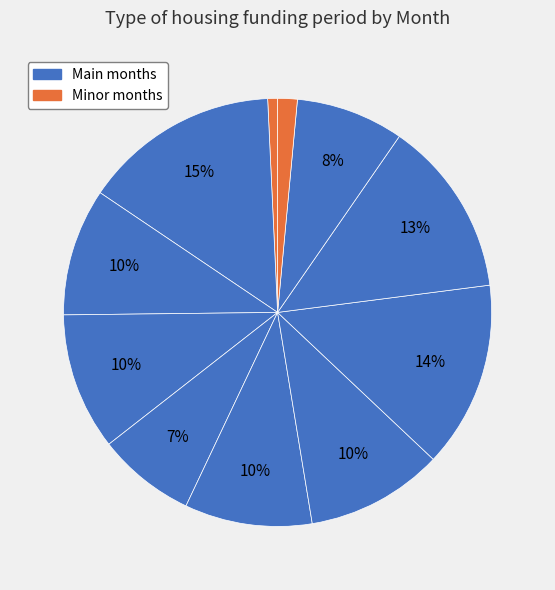

How many slices are in this pie chart?

11